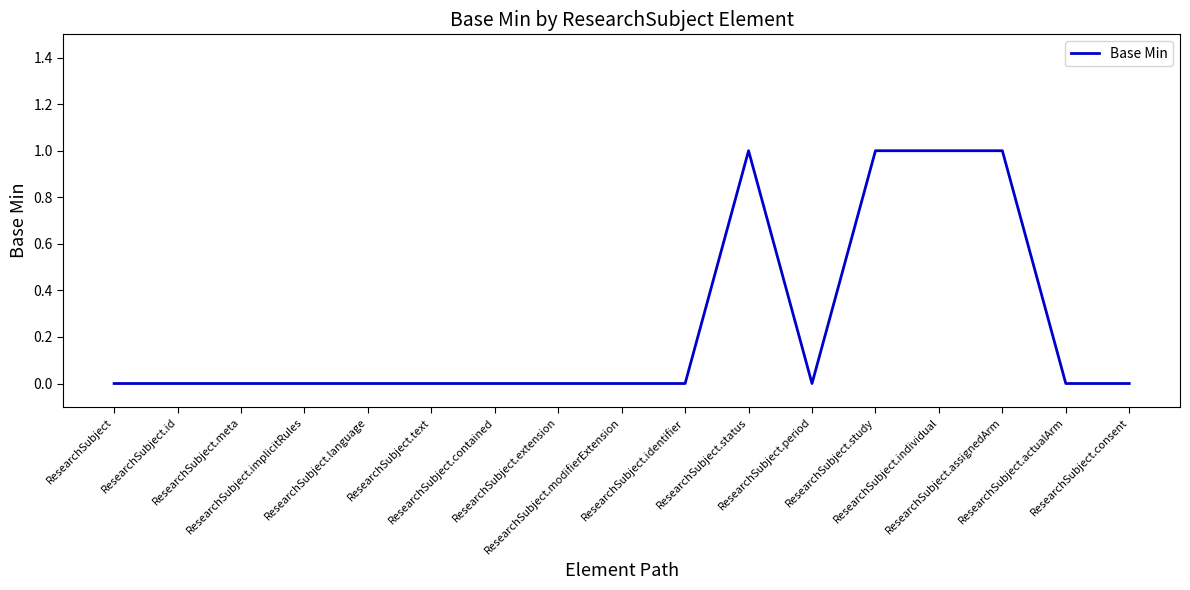

Does the chart have visible grid lines?

No